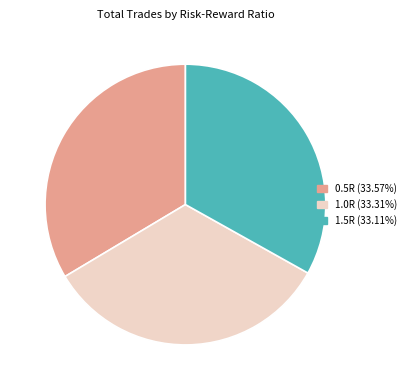

Combined, do 1.0R and 0.5R account for over 50%?

Yes